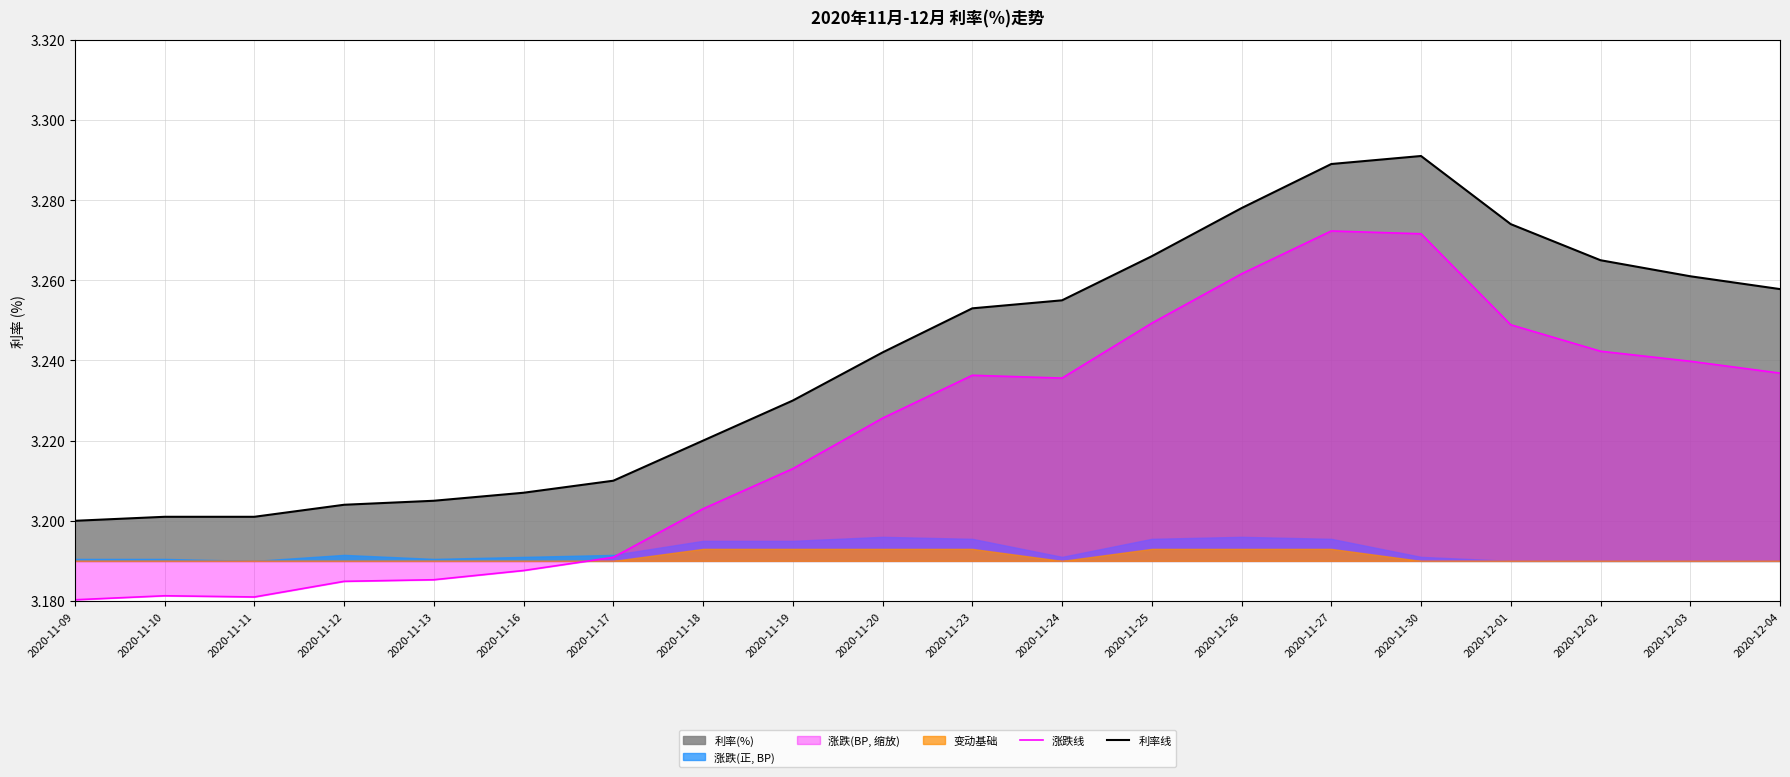

Is it true that 涨跌线 equals 3.2 at 2020-11-13?

True